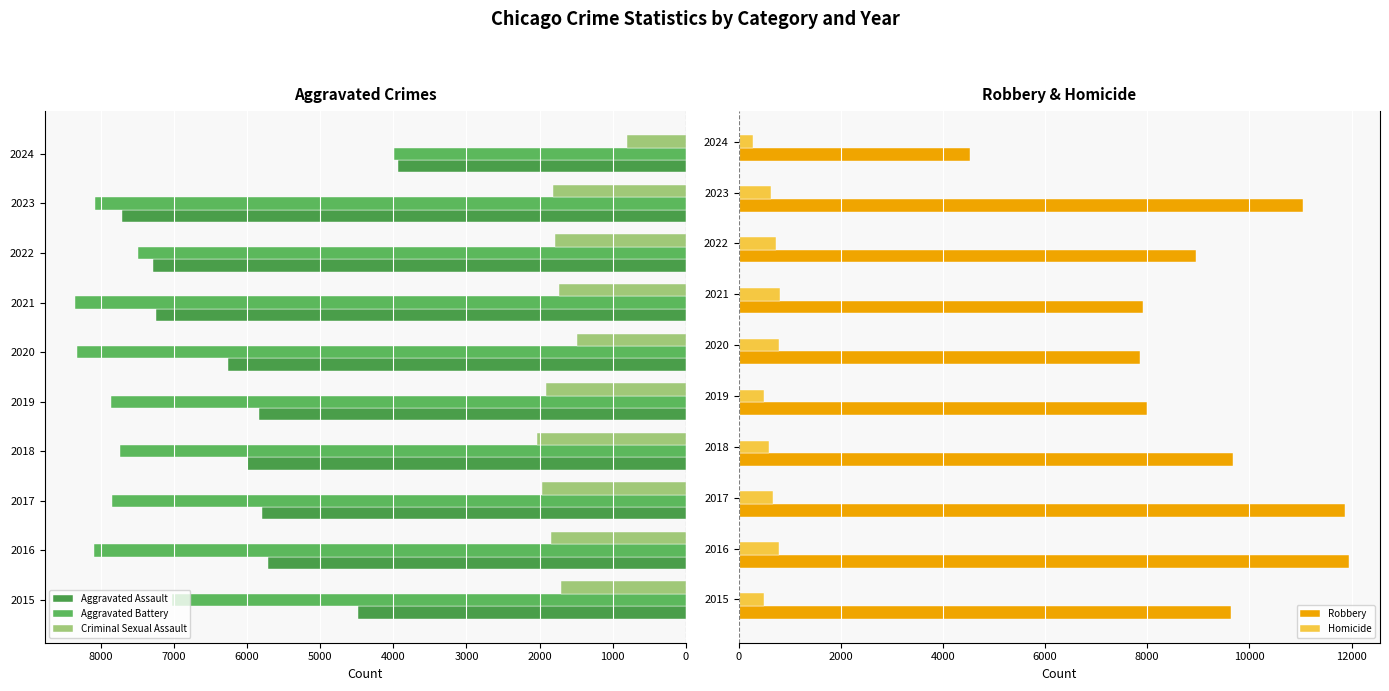

What is the value of the Robbery bar at the 9th from the left?

11056